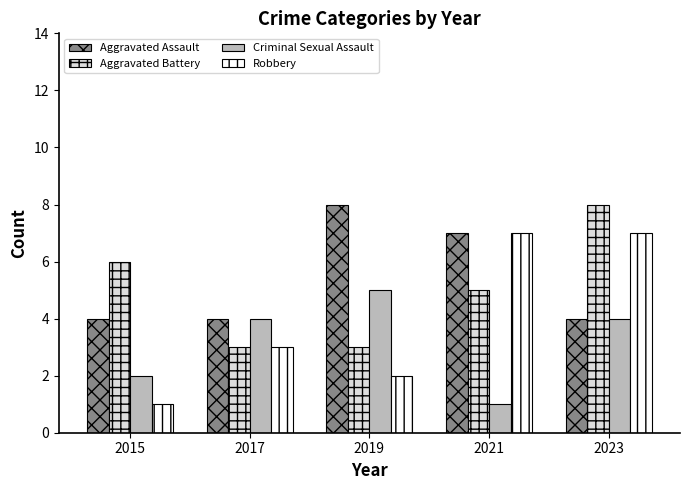

The value of Robbery at 2023 is 12. True or false?

False